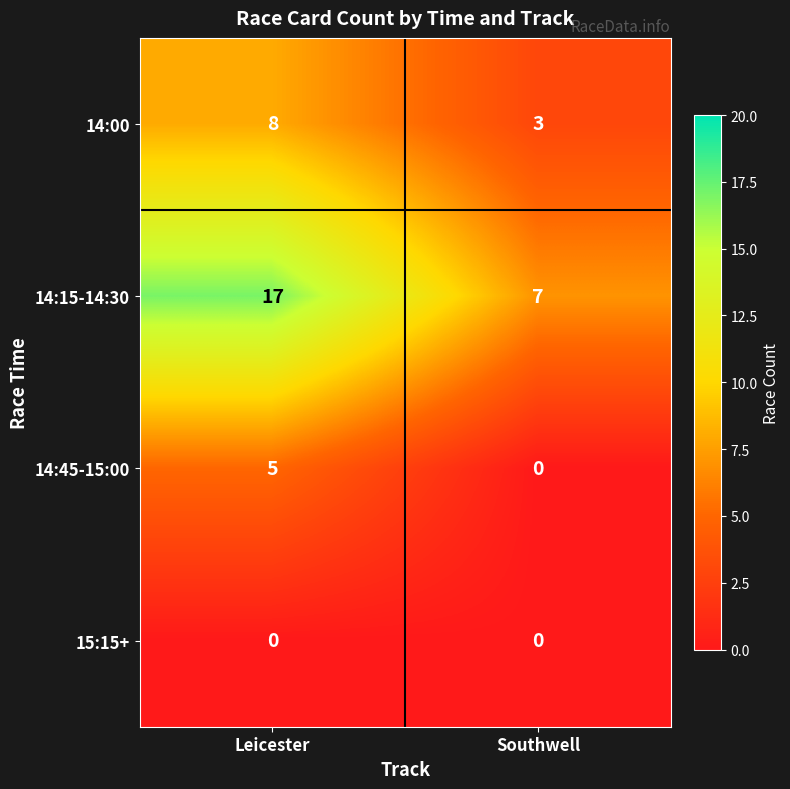

True or false: 15:15+ has a value of 0 at Leicester.

True